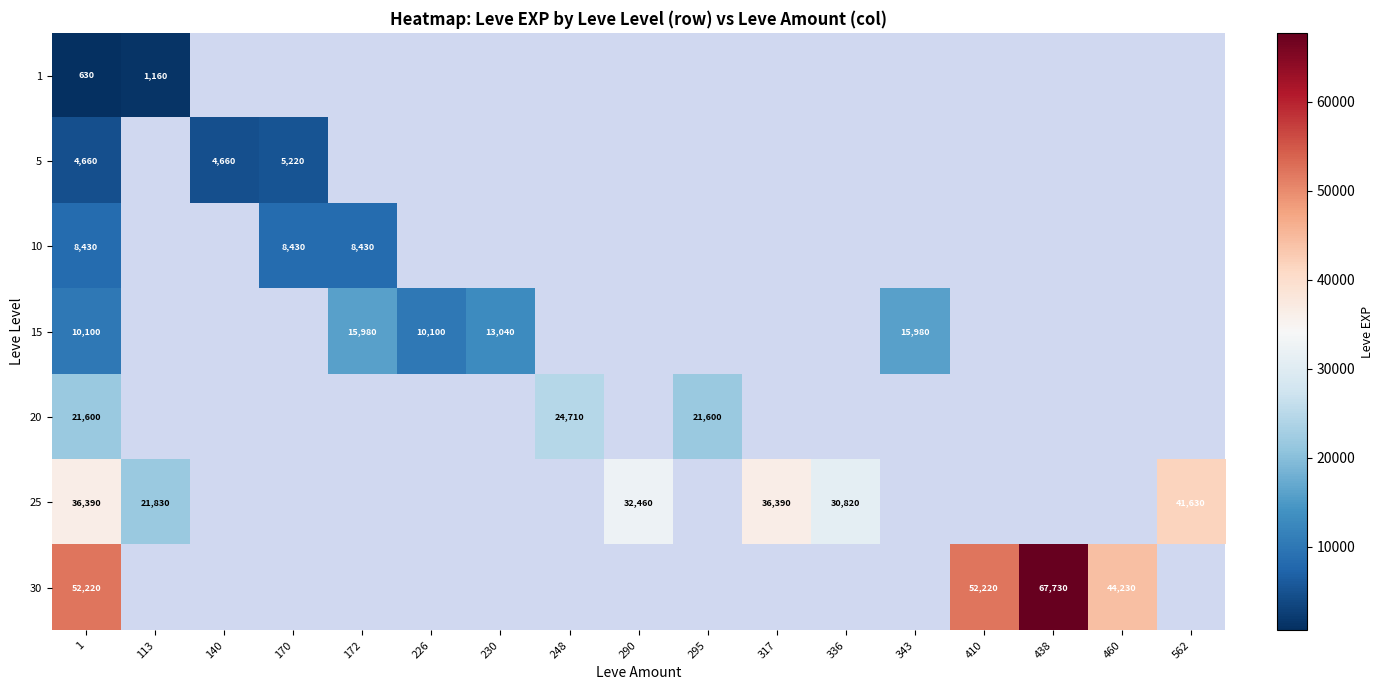

Rank the series at 1 from highest to lowest value.

30, 25, 20, 15, 10, 5, 1